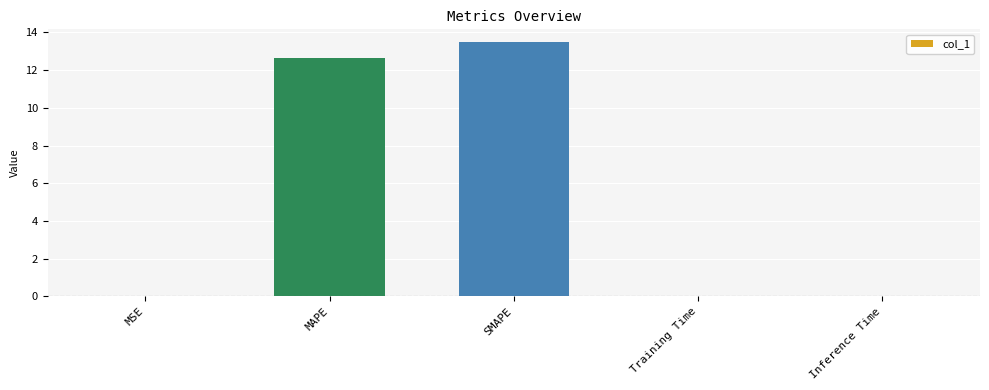

Between MAPE and MSE, which is larger?

MAPE